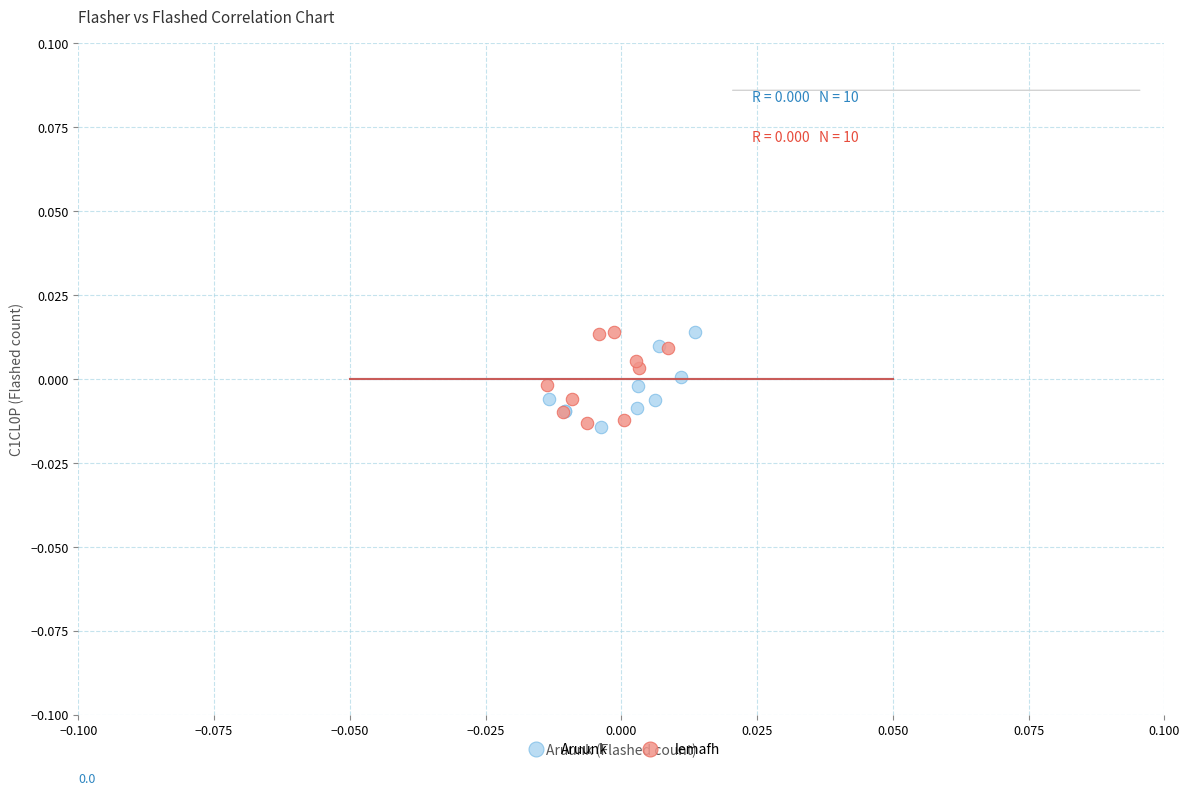

What are all the series names shown in the legend?

Aruunk, lemafh